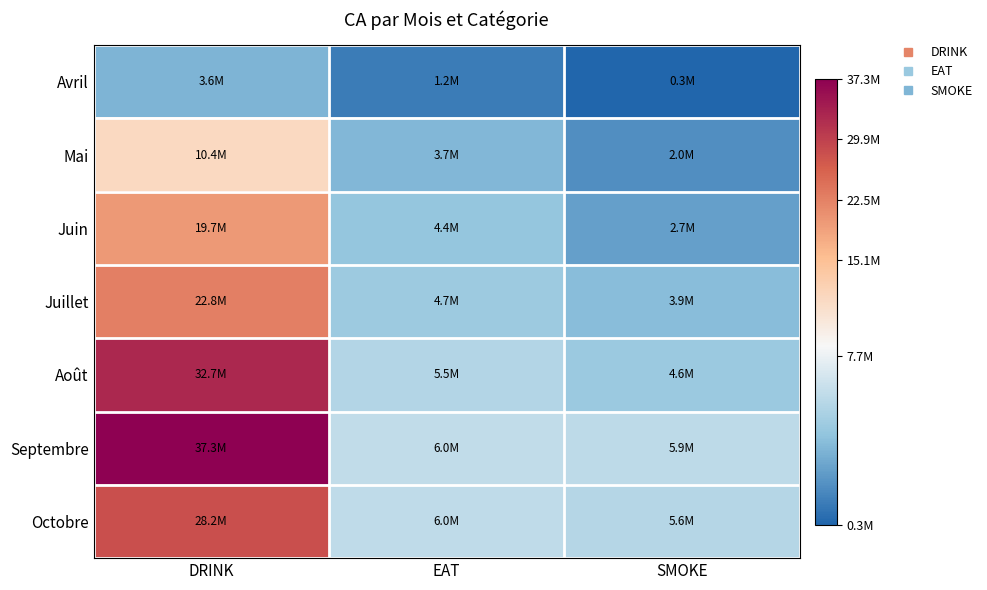

At which category does the chart reach its peak across all series?

DRINK